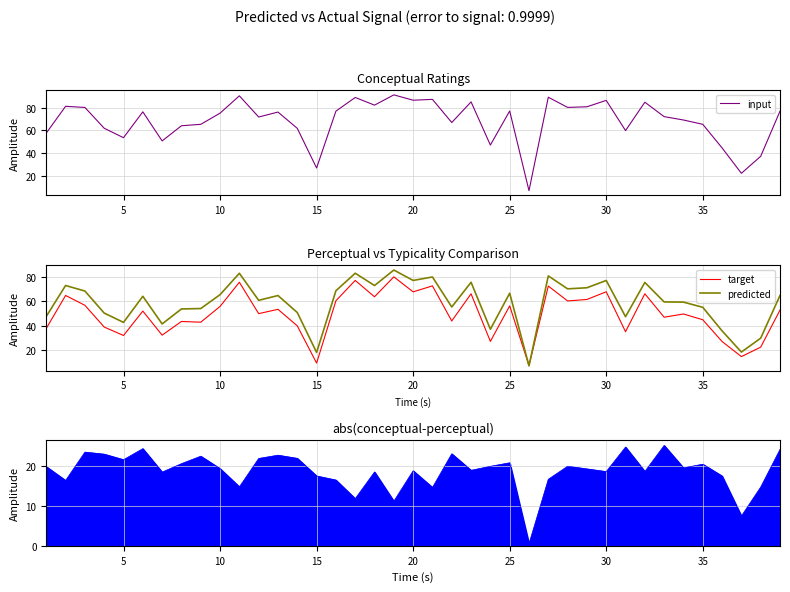

What is the highest value of the predicted series?

85.7